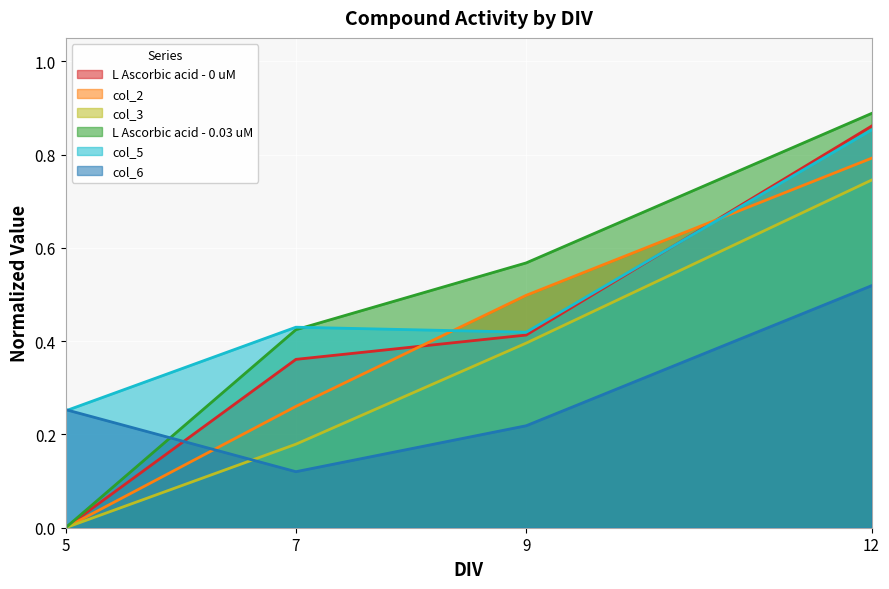

How many categories are shown in the chart?

4